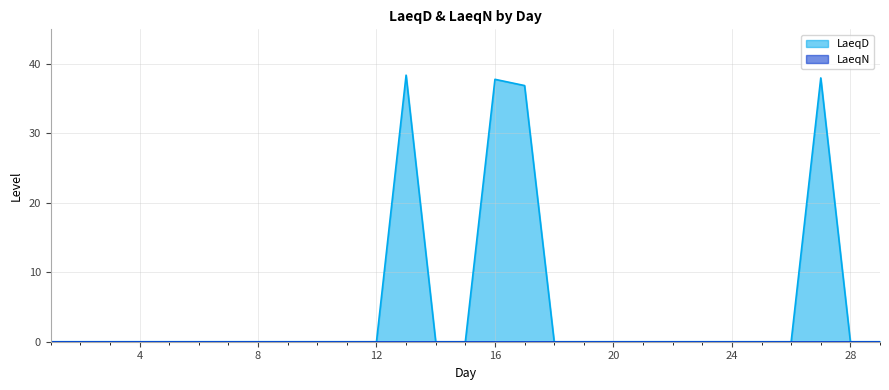

Which category has the highest value across all series?

13